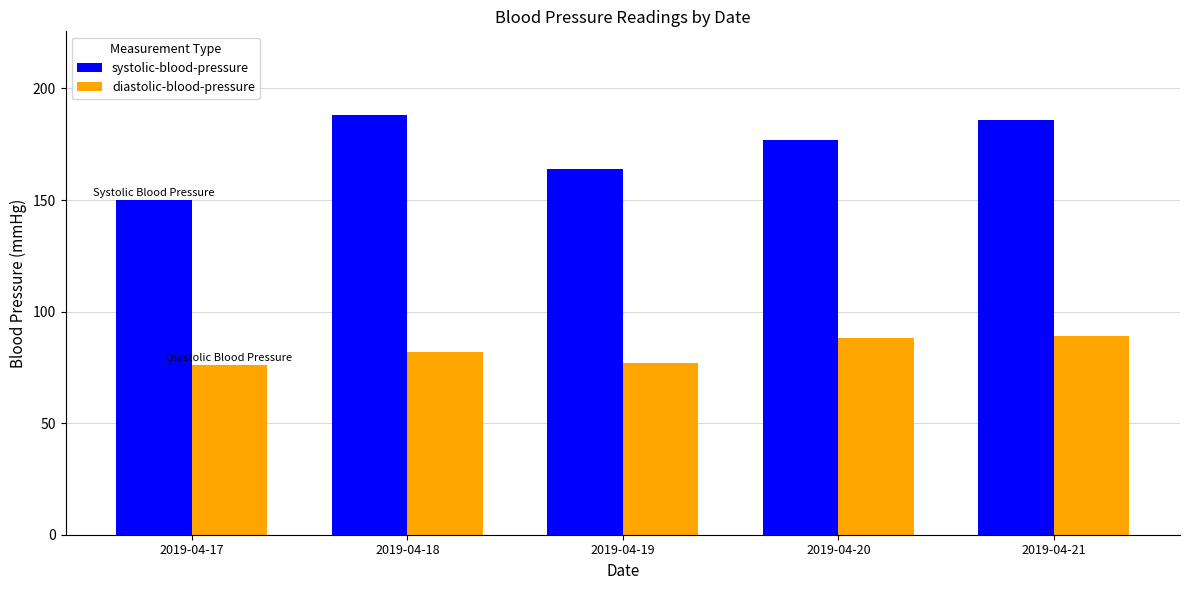

The diastolic-blood-pressure series shows 76 at 2019-04-17. True or false?

True